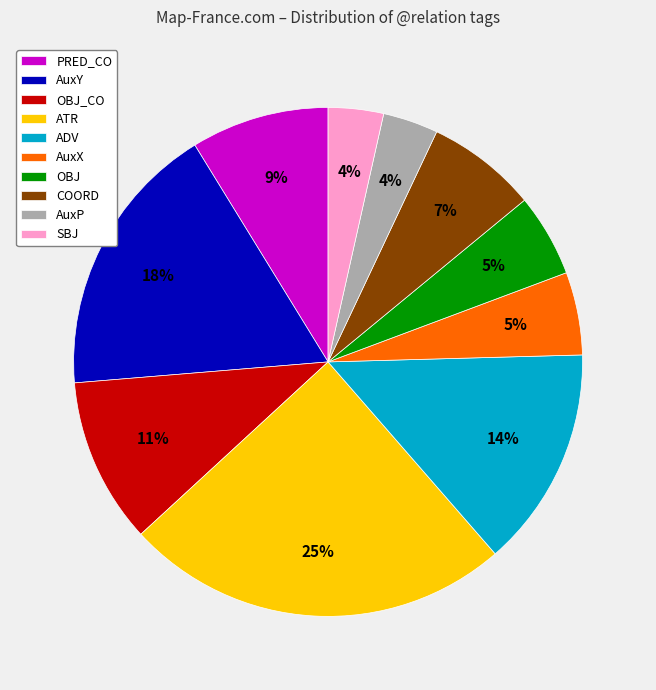

Which has a higher value, ATR or PRED_CO?

ATR